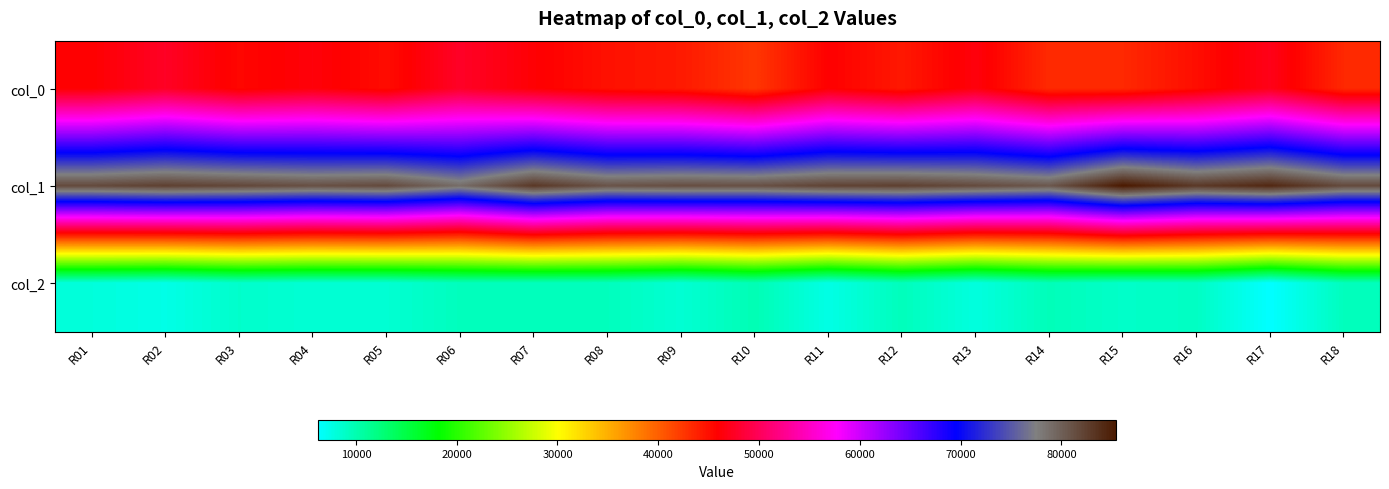

What is the total value across all series at R05?

135148.7